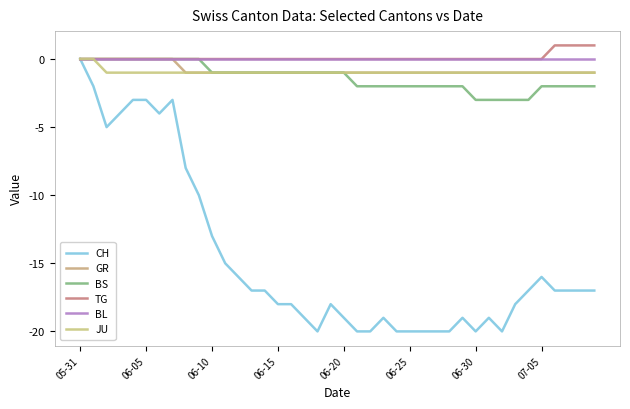

At how many categories does at least one series exceed -12?

40